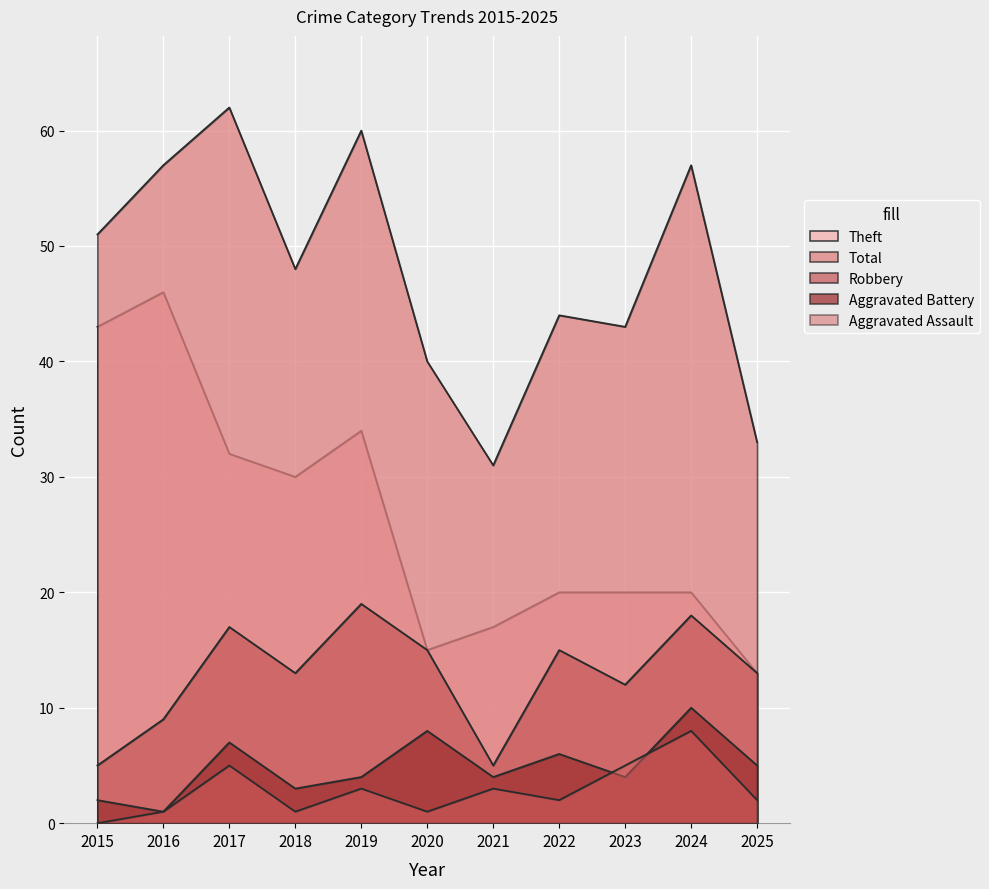

What is the difference between the second highest and minimum values in the Theft series?

30